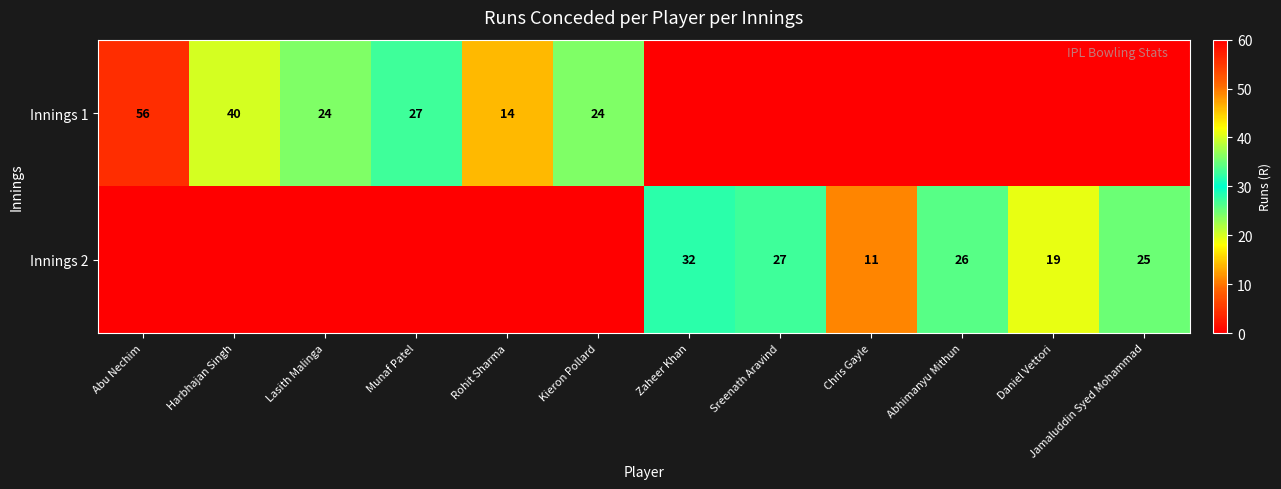

Is the value of Innings 2 at Chris Gayle greater than the value of Innings 1 at Harbhajan Singh?

No